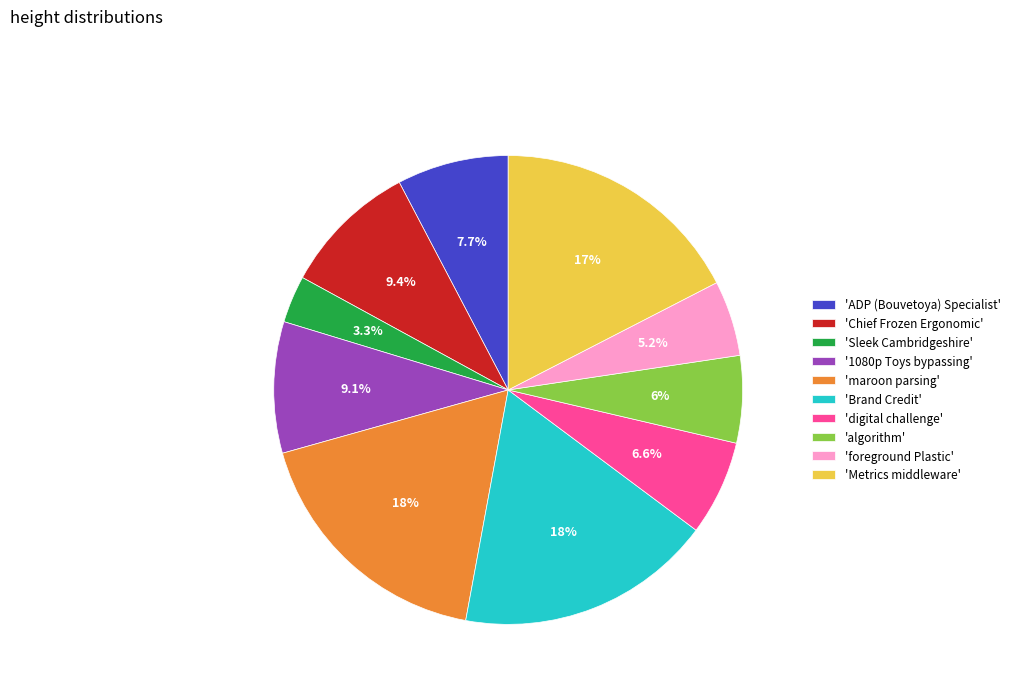

What is the smallest slice in the pie chart?

'Sleek Cambridgeshire'